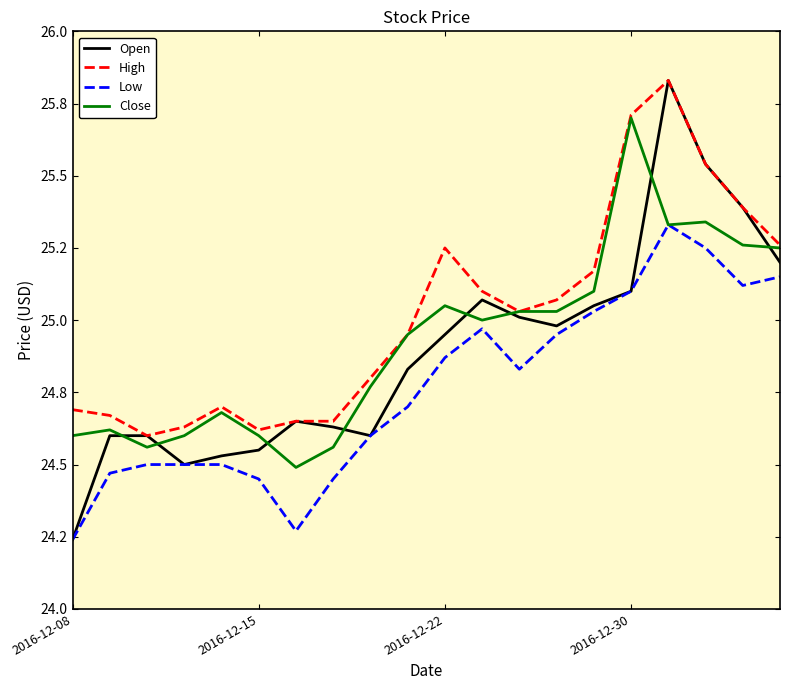

Rank the series at 8 from lowest to highest value.

Open, Low, Close, High